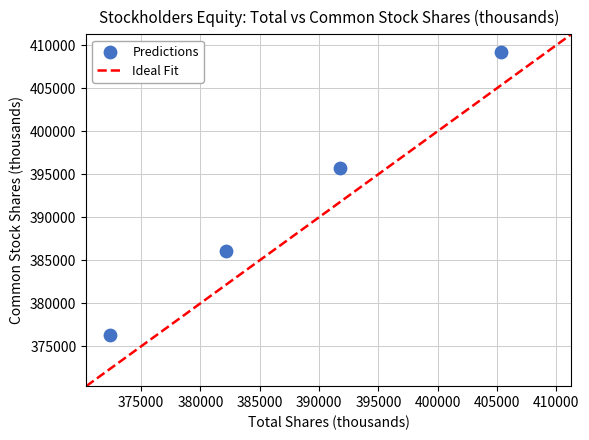

What Y value in the scatter plot is closest to 392796?

395723